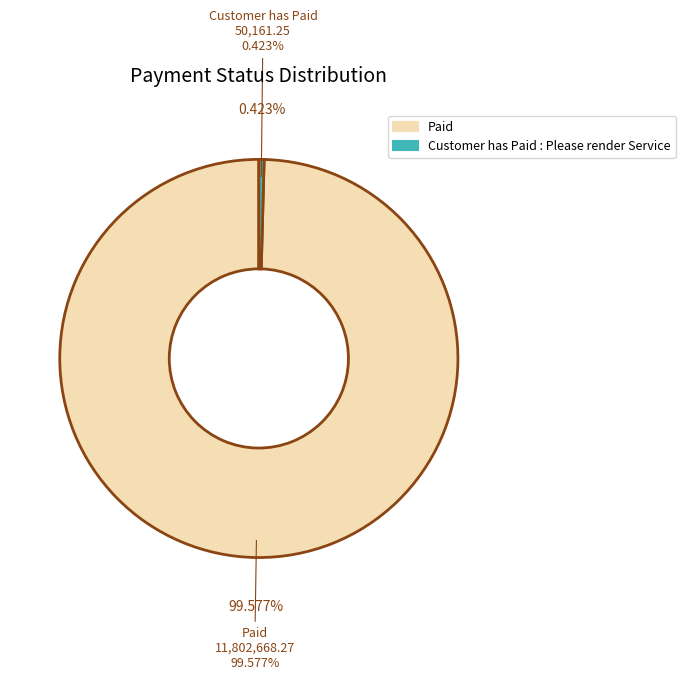

Is 21 the majority of the pie?

No